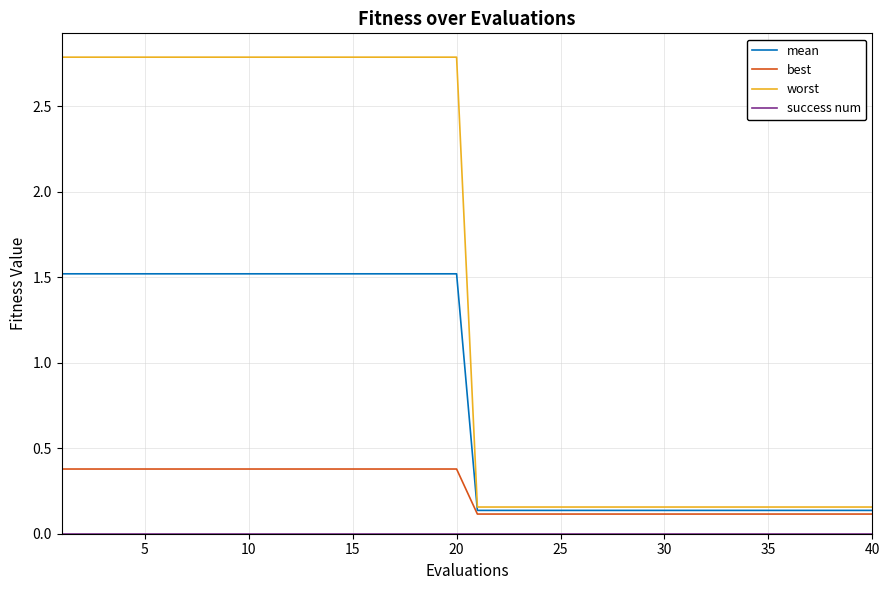

How many lines are shown in the chart?

4